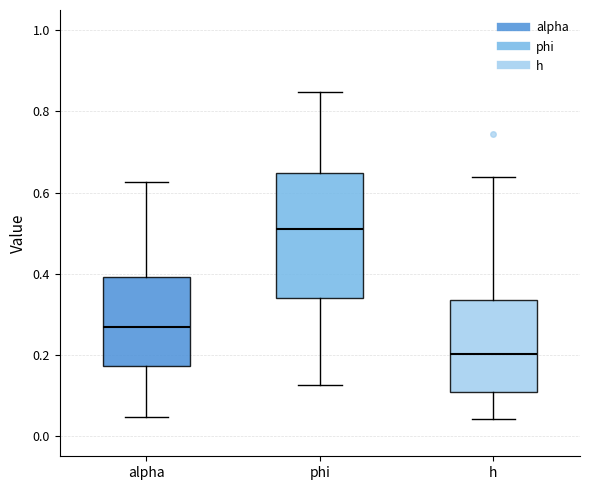

Which box has the lowest median line?

h